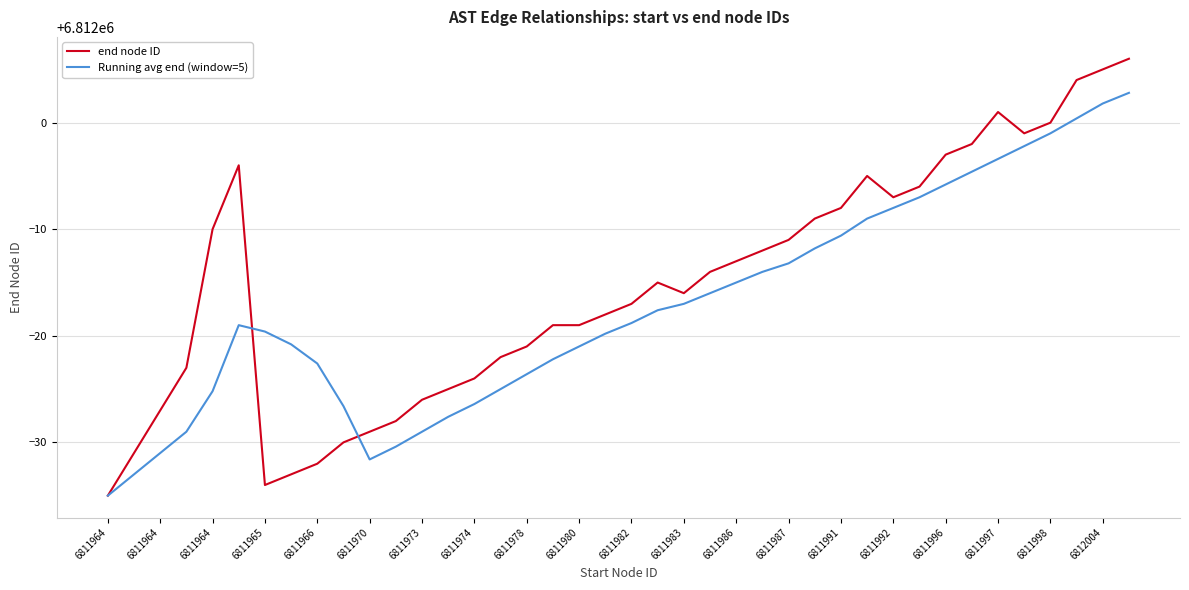

Reading left to right, list all the values displayed in this chart.

end node ID: 6811965.0	6811969.0	6811973.0	6811977.0	6811990.0	6811996.0	6811966.0	6811967.0	6811968.0	6811970.0	6811971.0	6811972.0	6811974.0	6811975.0	6811976.0	6811978.0	6811979.0	6811981.0	6811981.0	6811982.0	6811983.0	6811985.0	6811984.0	6811986.0	6811987.0	6811988.0	6811989.0	6811991.0	6811992.0	6811995.0	6811993.0	6811994.0	6811997.0	6811998.0	6812001.0	6811999.0	6812000.0	6812004.0	6812005.0	6812006.0
Running avg end (window=5): 6811965.0	6811967.0	6811969.0	6811971.0	6811974.8	6811981.0	6811980.4	6811979.2	6811977.4	6811973.4	6811968.4	6811969.6	6811971.0	6811972.4	6811973.6	6811975.0	6811976.4	6811977.8	6811979.0	6811980.2	6811981.2	6811982.4	6811983.0	6811984.0	6811985.0	6811986.0	6811986.8	6811988.2	6811989.4	6811991.0	6811992.0	6811993.0	6811994.2	6811995.4	6811996.6	6811997.8	6811999.0	6812000.4	6812001.8	6812002.8